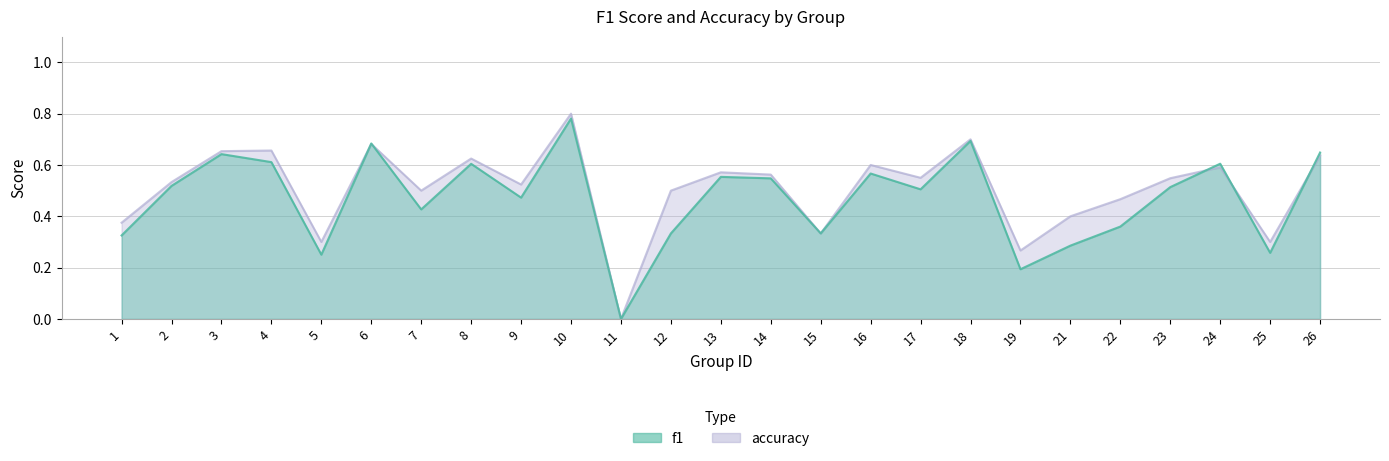

True or false: f1 has more than 2 interior local peaks.

True